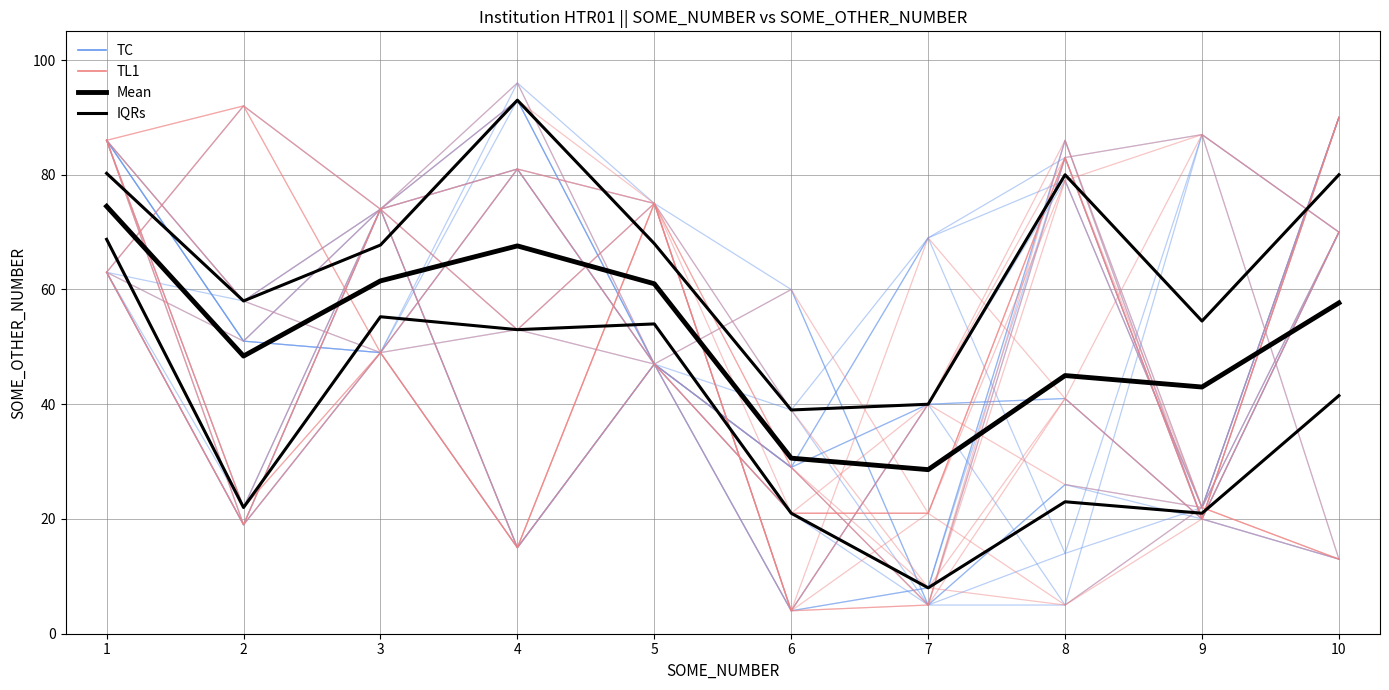

What is the total value across all series at 8?

78.0